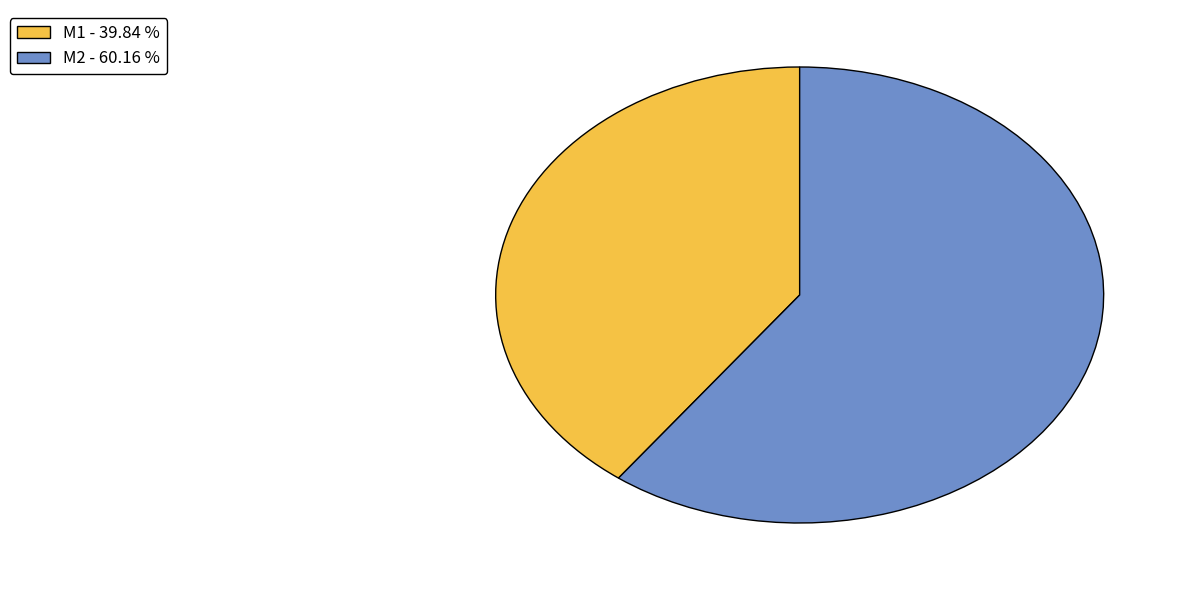

How many segments does this pie chart have?

2